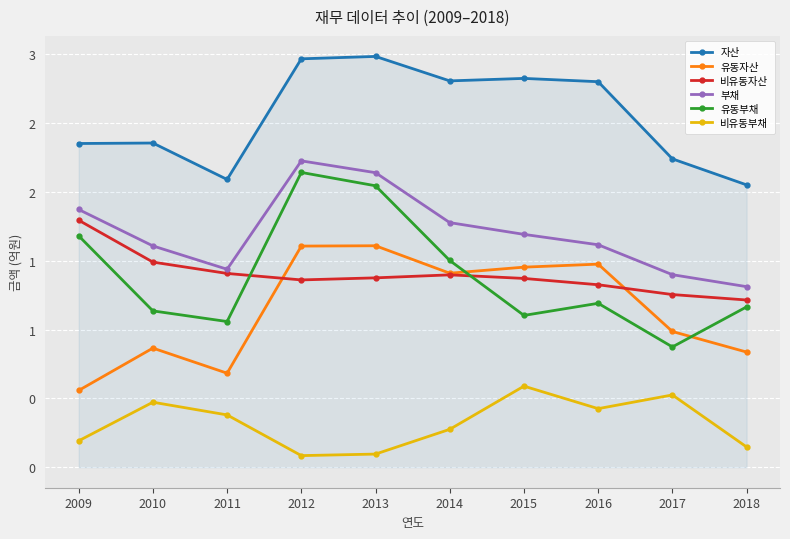

Reading left to right, what are all the values shown in this chart?

자산: 2.4	2.4	2.1	3.0	3.0	2.8	2.8	2.8	2.2	2.1
유동자산: 0.6	0.9	0.7	1.6	1.6	1.4	1.5	1.5	1.0	0.8
비유동자산: 1.8	1.5	1.4	1.4	1.4	1.4	1.4	1.3	1.3	1.2
부채: 1.9	1.6	1.4	2.2	2.1	1.8	1.7	1.6	1.4	1.3
유동부채: 1.7	1.1	1.1	2.1	2.0	1.5	1.1	1.2	0.9	1.2
비유동부채: 0.2	0.5	0.4	0.1	0.1	0.3	0.6	0.4	0.5	0.1